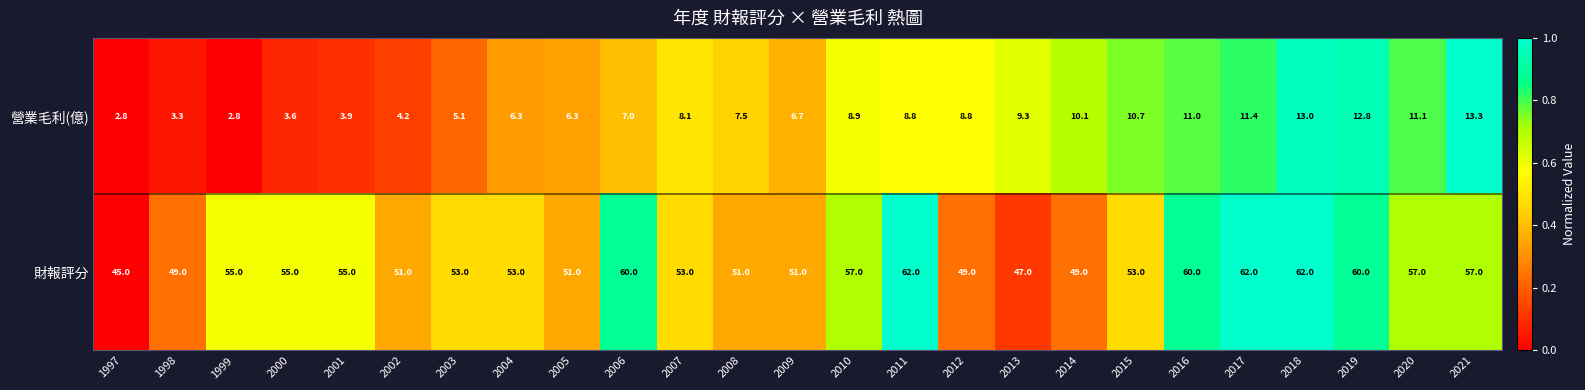

The value of 營業毛利(億) at 2008 is 7.5. True or false?

True